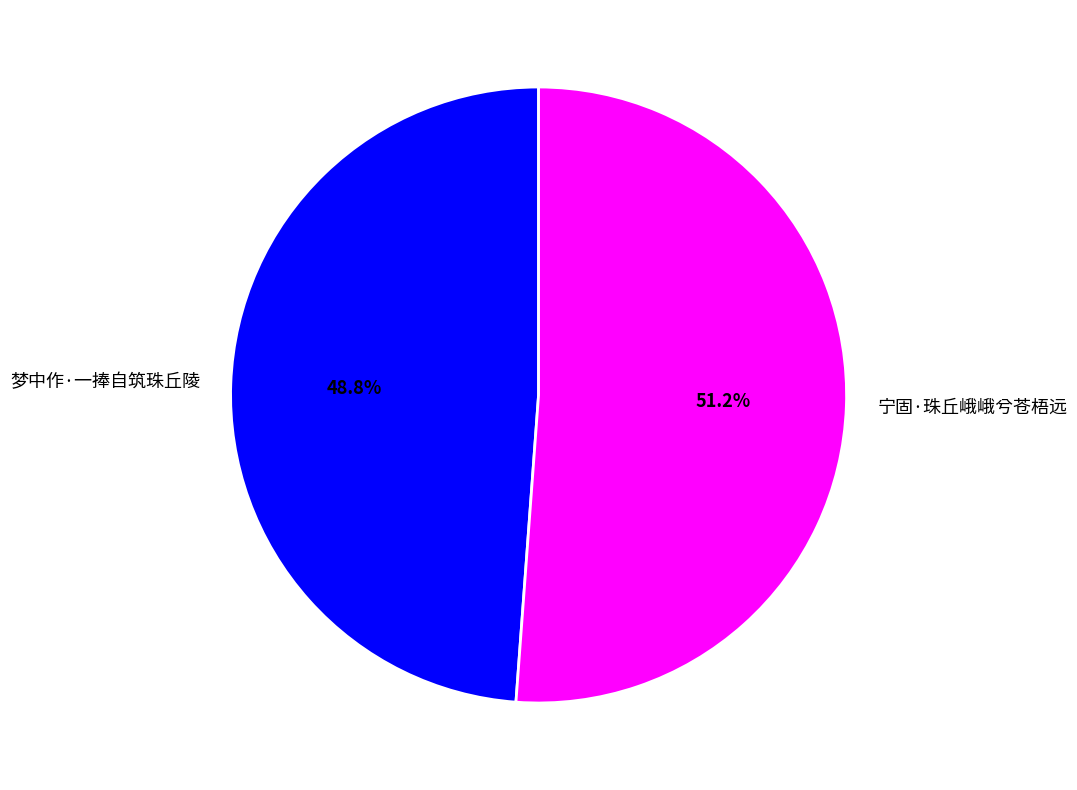

Is the sum of 宁固·珠丘峨峨兮苍梧远 and 梦中作·一捧自筑珠丘陵 greater than half?

Yes